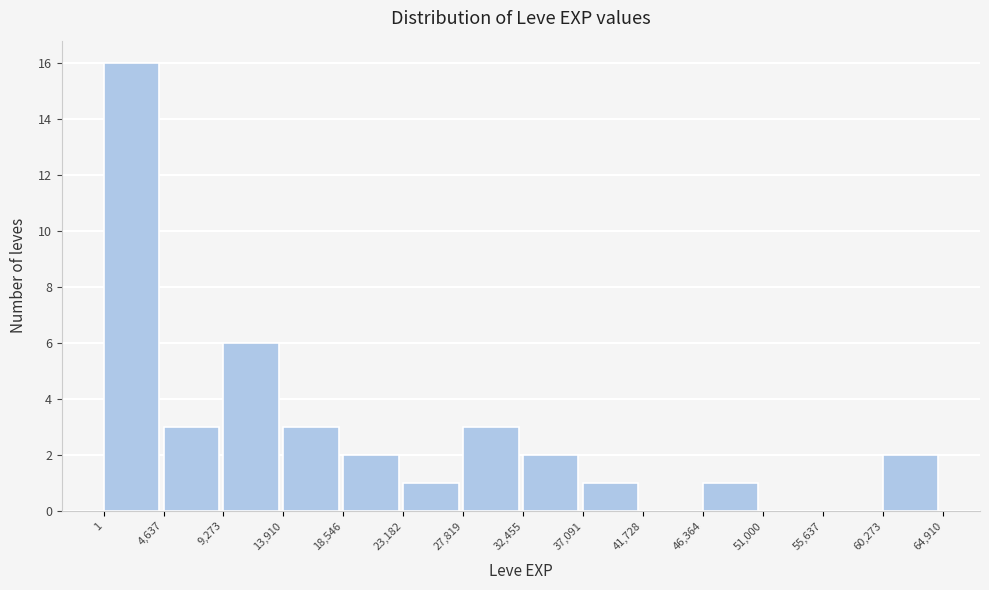

Reading left to right, transcribe this chart: for each bar, give the range it covers on the x-axis and its height. The values are not printed on the chart, so give them approximately, as read against the axis.

1 to 4,637: 16
4,637 to 9,273: 3
9,273 to 13,910: 6
13,910 to 18,546: 3
18,546 to 23,182: 2
23,182 to 27,819: 1
27,819 to 32,455: 3
32,455 to 37,091: 2
37,091 to 41,728: 1
41,728 to 46,364: 0
46,364 to 51,000: 1
51,000 to 55,637: 0
55,637 to 60,273: 0
60,273 to 64,910: 2